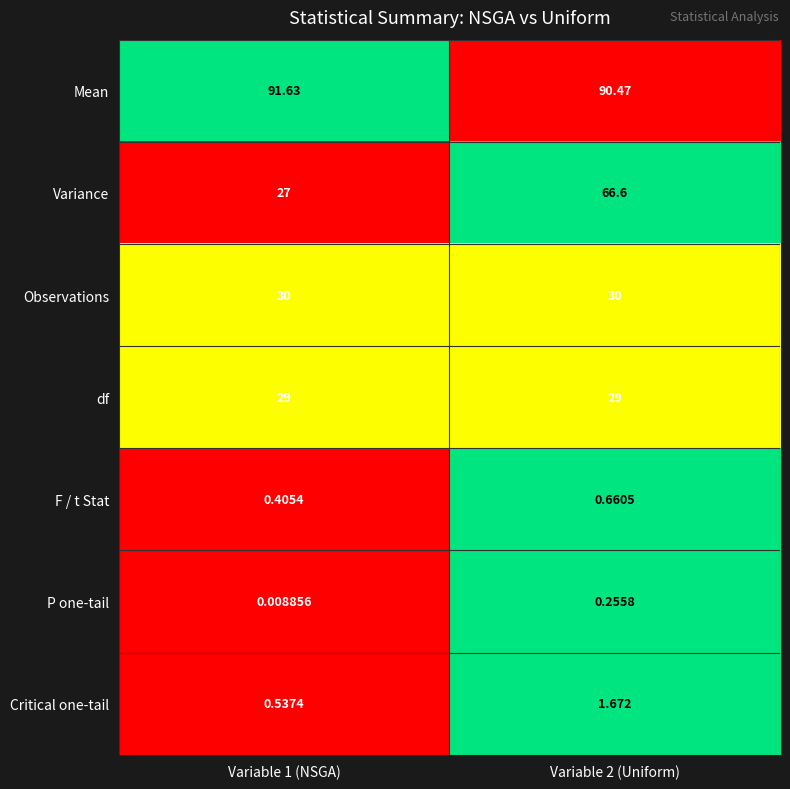

Rank the series at Variable 1 (NSGA) from lowest to highest value.

P one-tail, F / t Stat, Critical one-tail, Variance, df, Observations, Mean